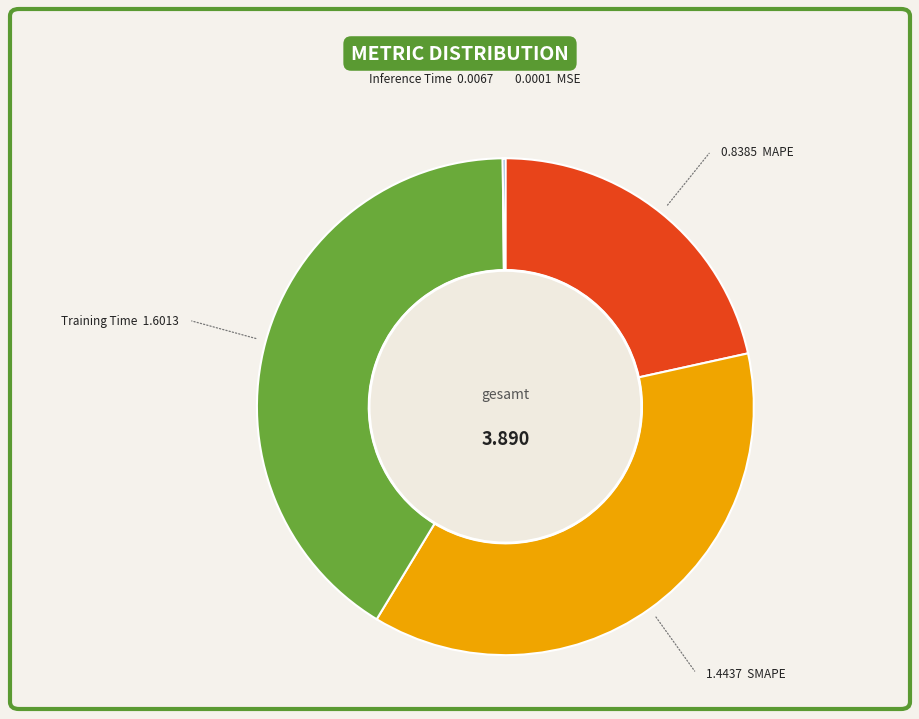

Does any single category account for the majority?

No